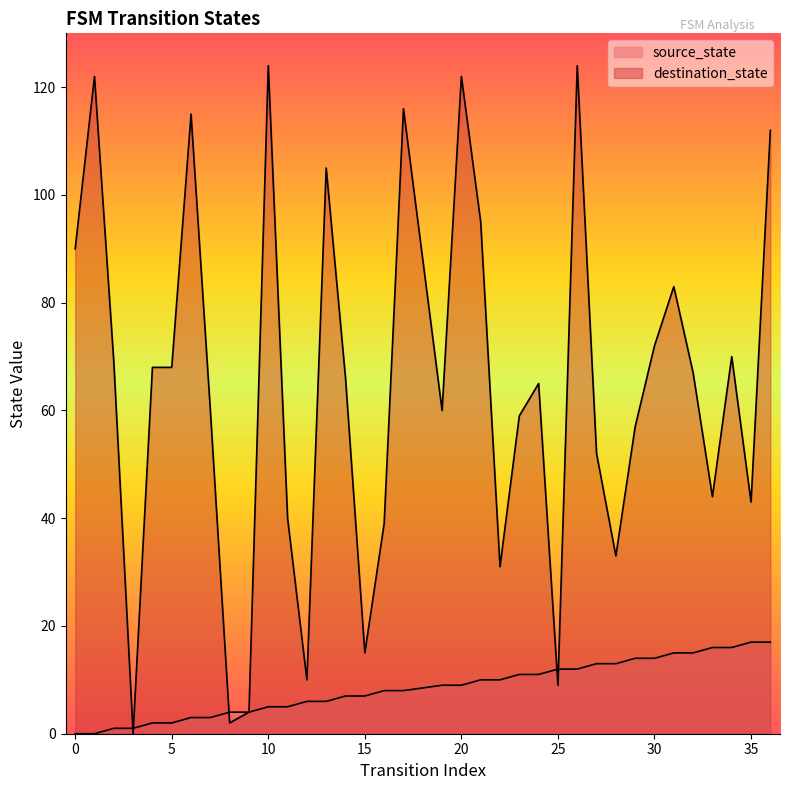

List the labels in order of destination_state value, smallest first.

3, 8, 9, 25, 12, 15, 22, 28, 16, 11, 35, 33, 27, 29, 23, 7, 19, 24, 14, 32, 4, 5, 2, 34, 30, 31, 0, 21, 13, 36, 6, 17, 1, 20, 10, 26